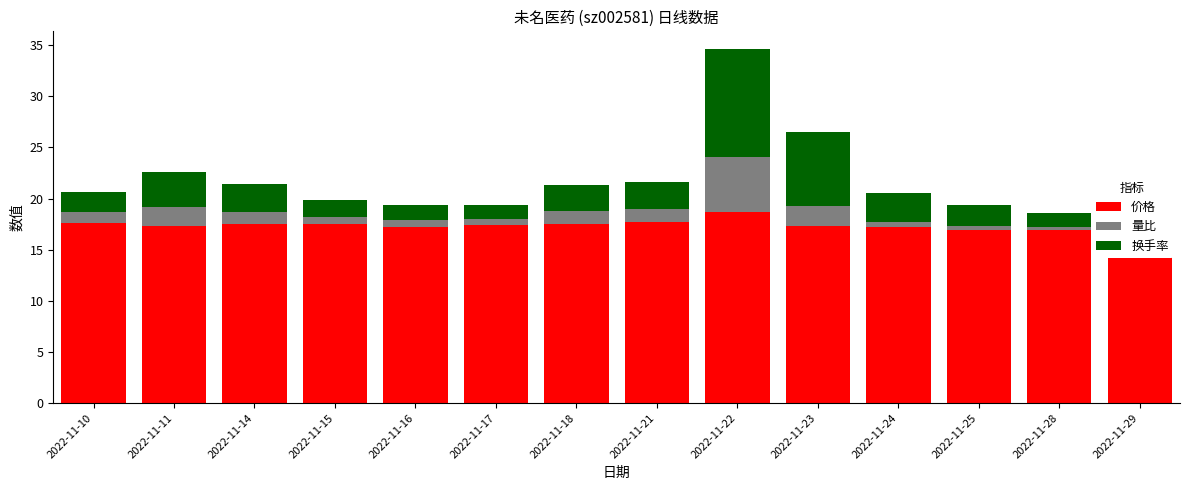

Which category has the highest value in the 价格 series?

2022-11-22